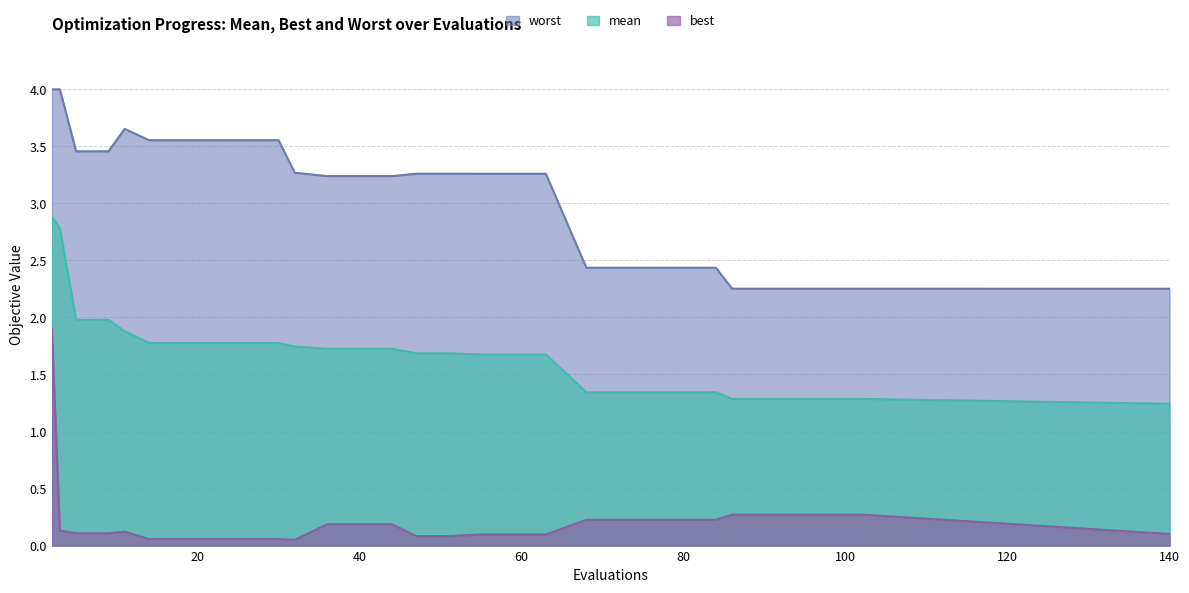

Rank the categories by best value from lowest to highest.

32, 14, 18, 22, 26, 30, 47, 51, 55, 59, 63, 140, 5, 9, 11, 3, 36, 40, 44, 68, 72, 76, 80, 84, 86, 90, 94, 98, 102, 2